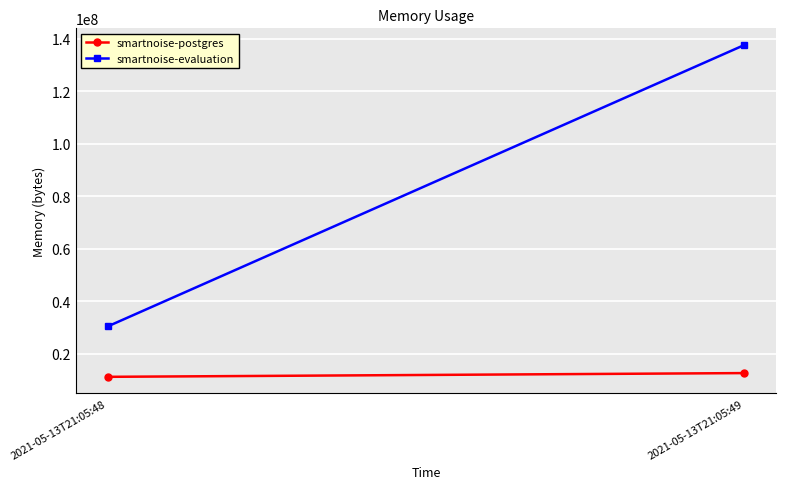

What is the smallest value displayed?

11268096